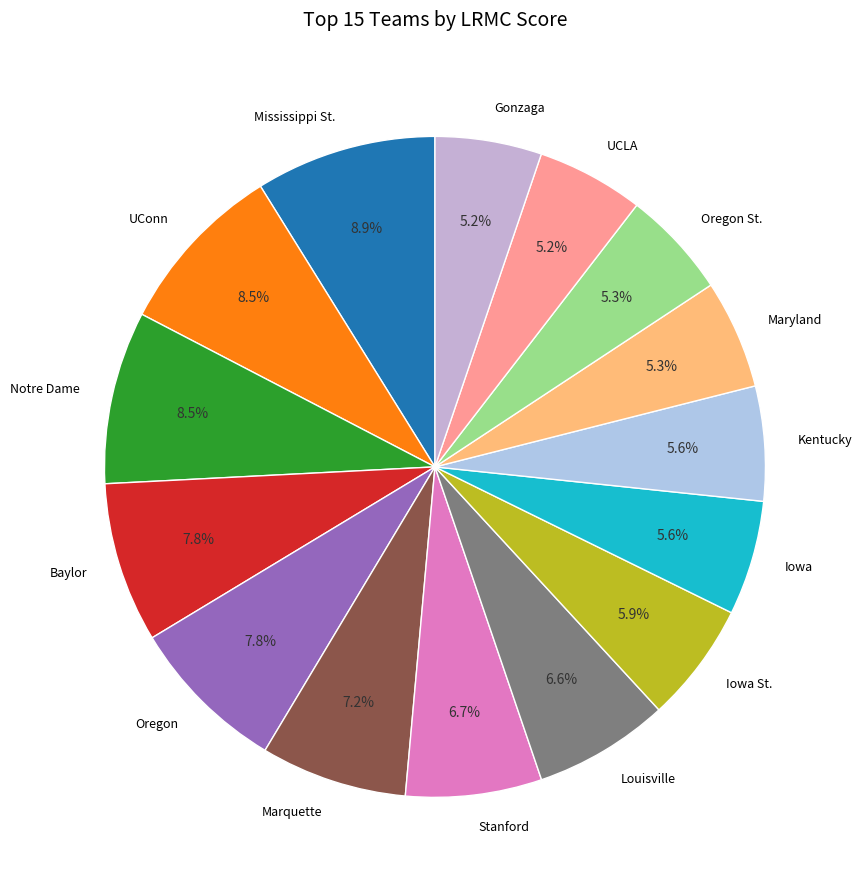

Is there a majority slice in this chart?

No